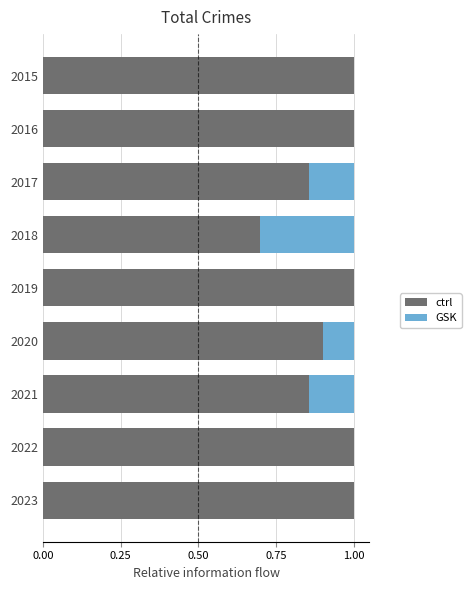

What is the sum of all ctrl values?

8.3